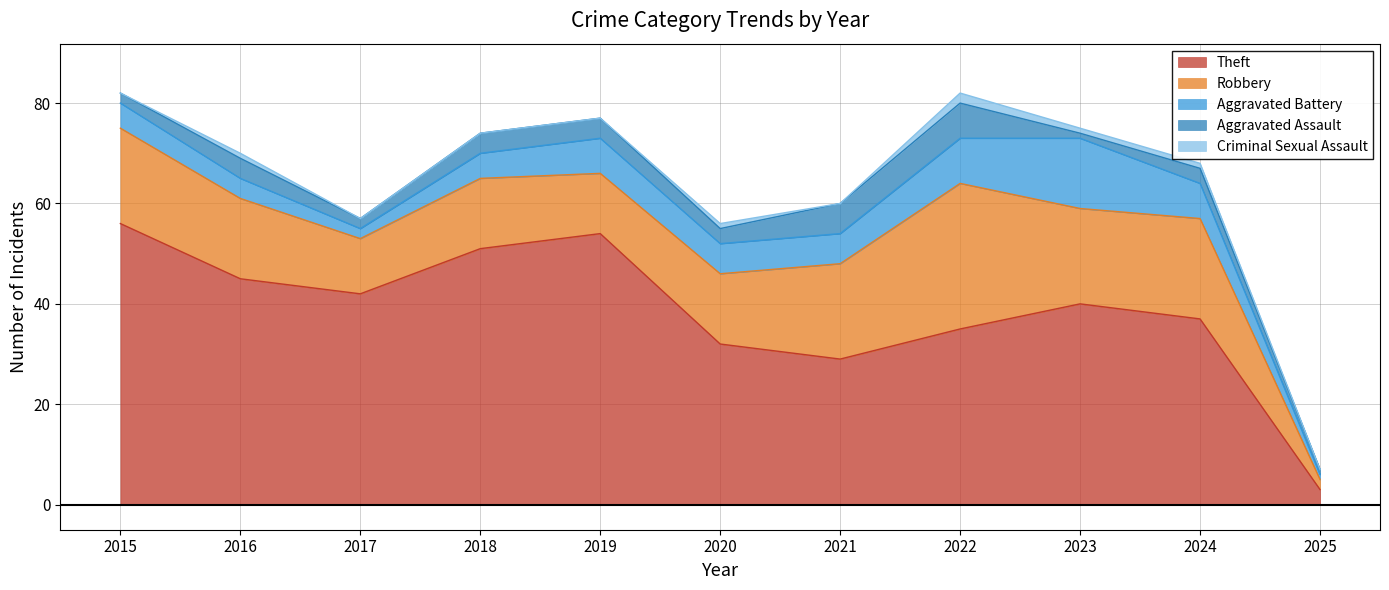

What is the greatest value displayed?

56